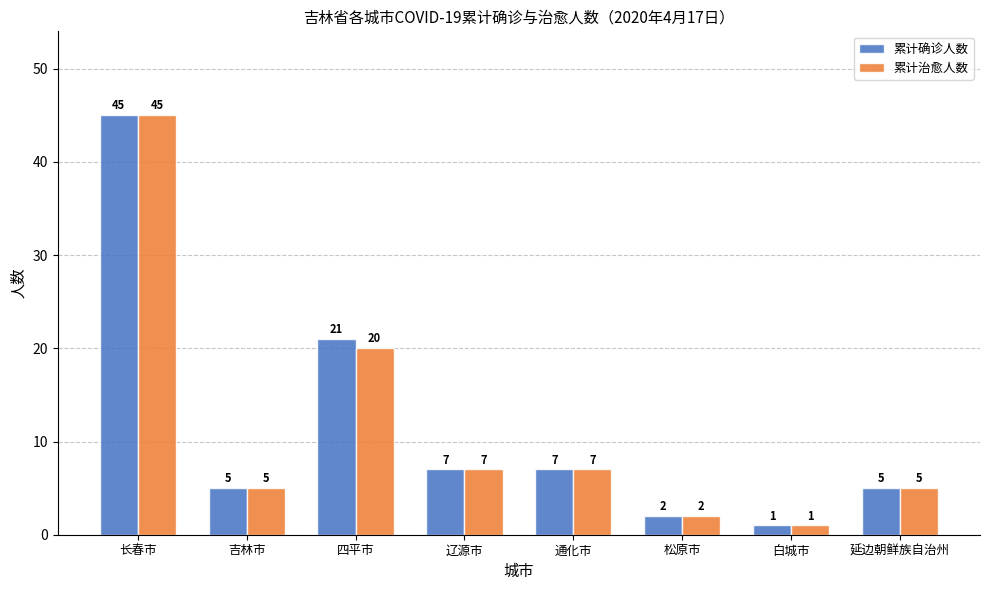

Count the number of categories in the chart.

8